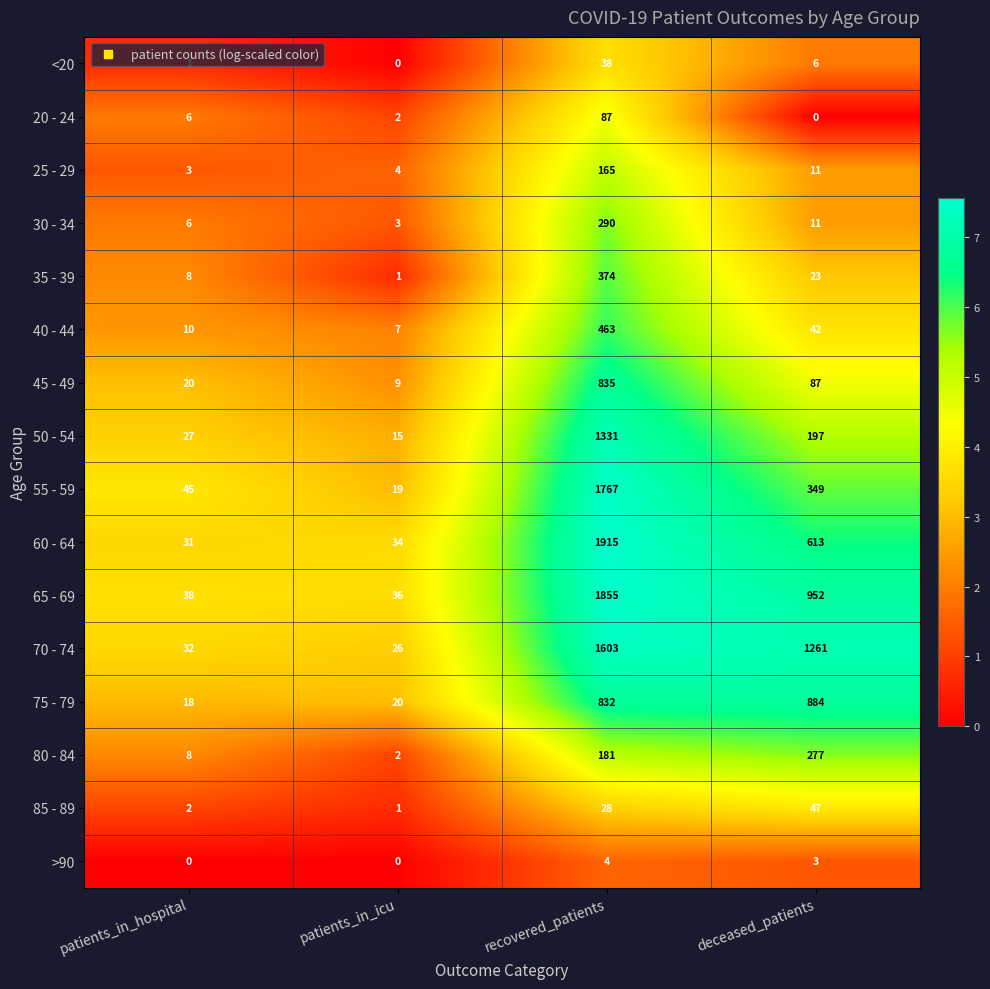

At recovered_patients, list the series in order from largest to smallest.

60 - 64, 65 - 69, 55 - 59, 70 - 74, 50 - 54, 45 - 49, 75 - 79, 40 - 44, 35 - 39, 30 - 34, 80 - 84, 25 - 29, 20 - 24, <20, 85 - 89, >90